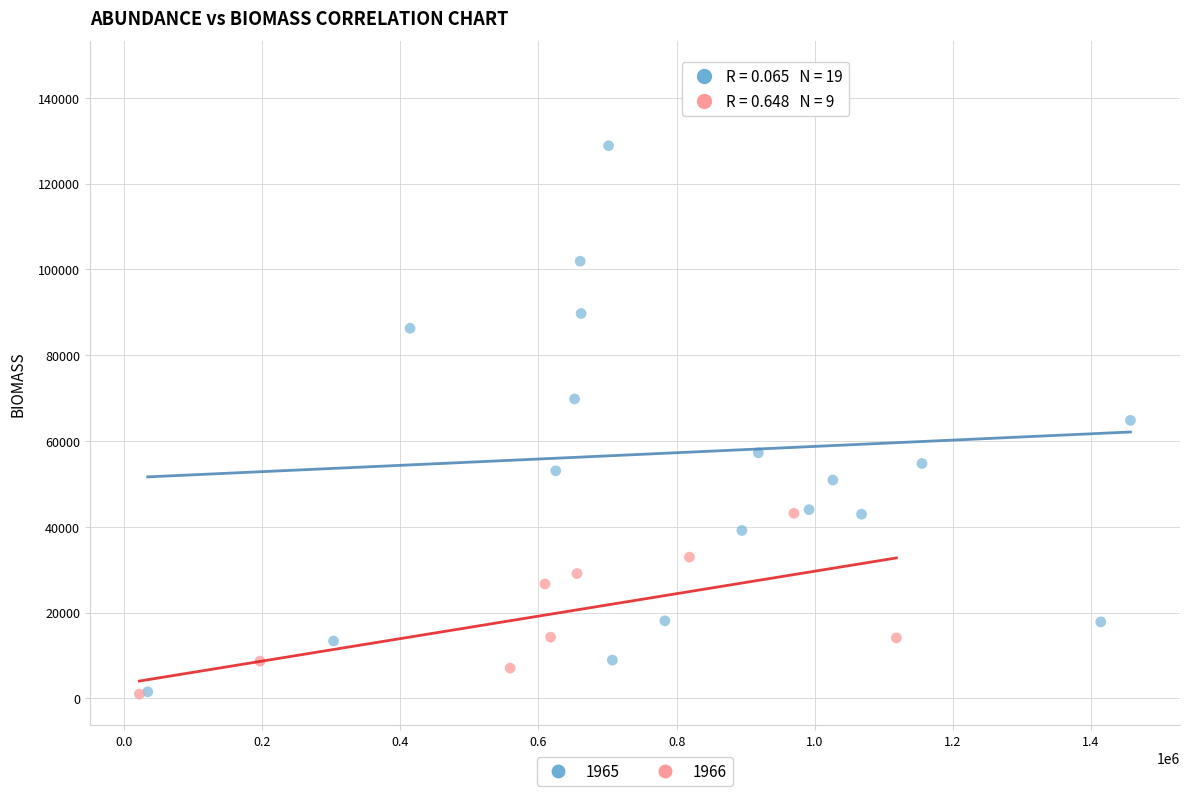

Which series reaches the maximum Y coordinate?

1965